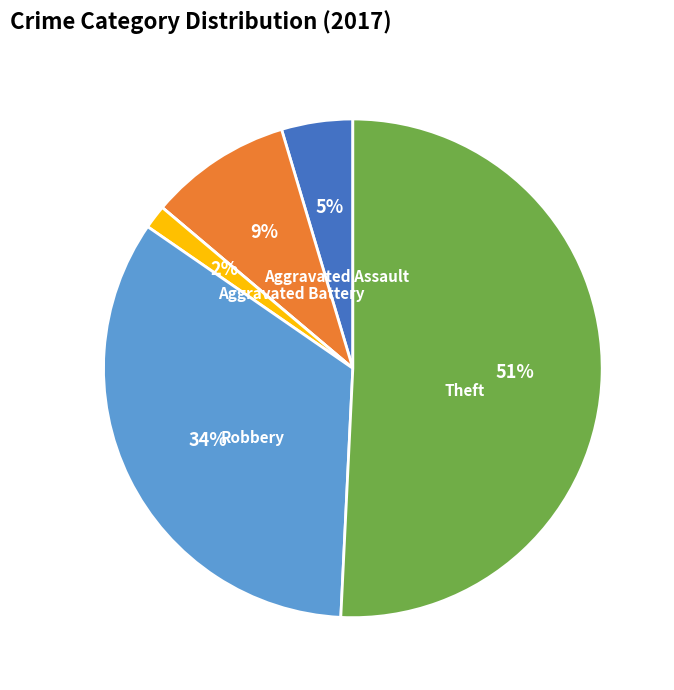

Is there a majority slice in this chart?

Yes